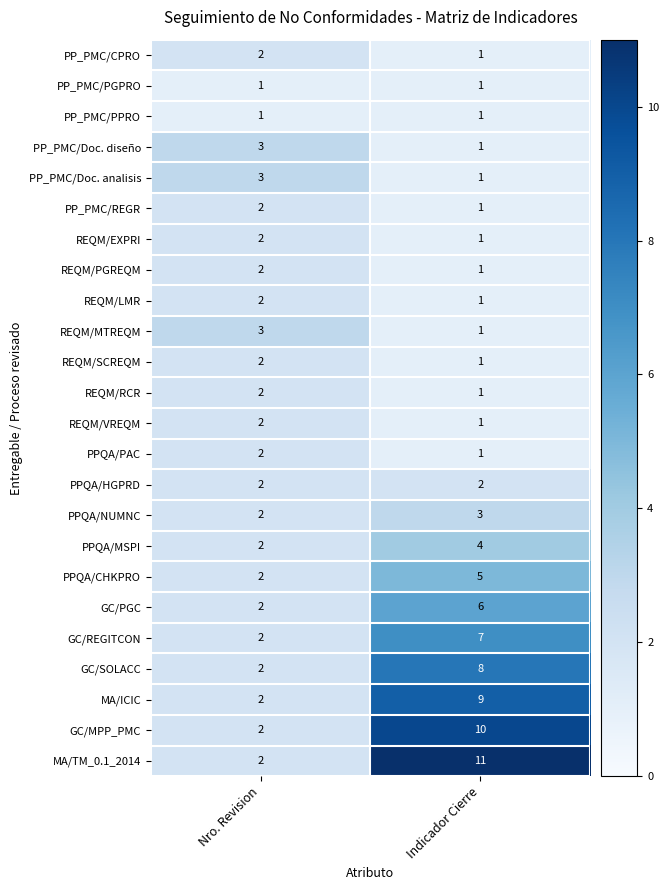

What is the spread (max minus min) of values at Nro. Revision?

2